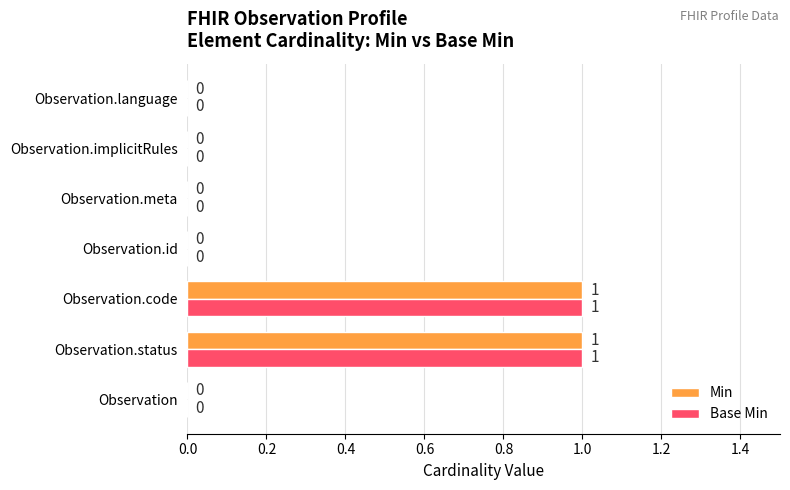

True or false: Min has a value of 0 at Observation.status.

False